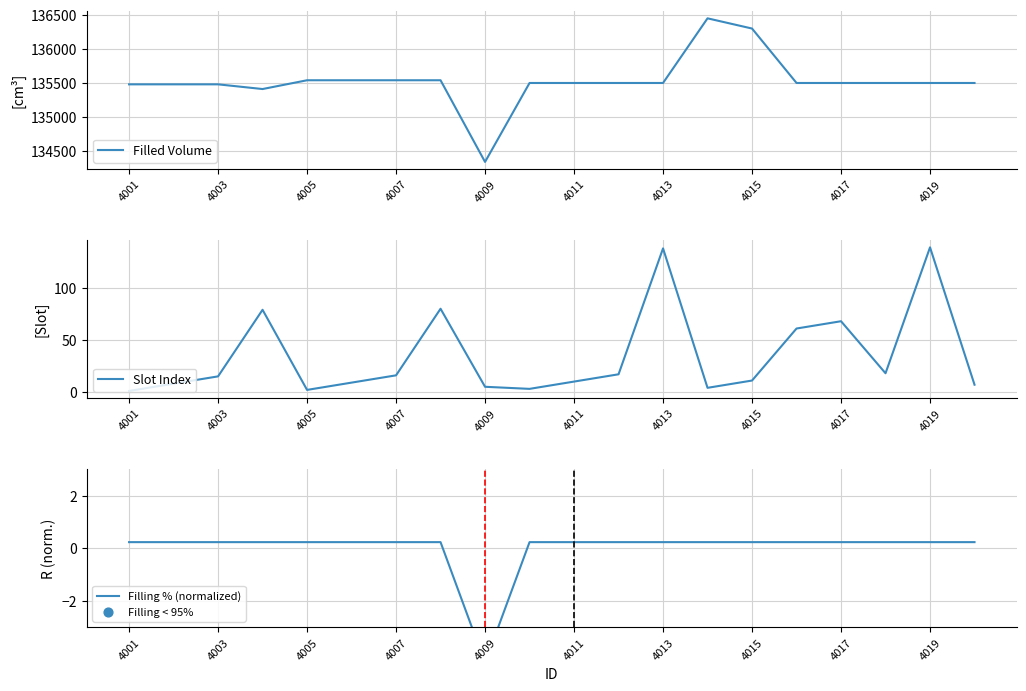

Which series has the largest total across all categories?

Filled Volume